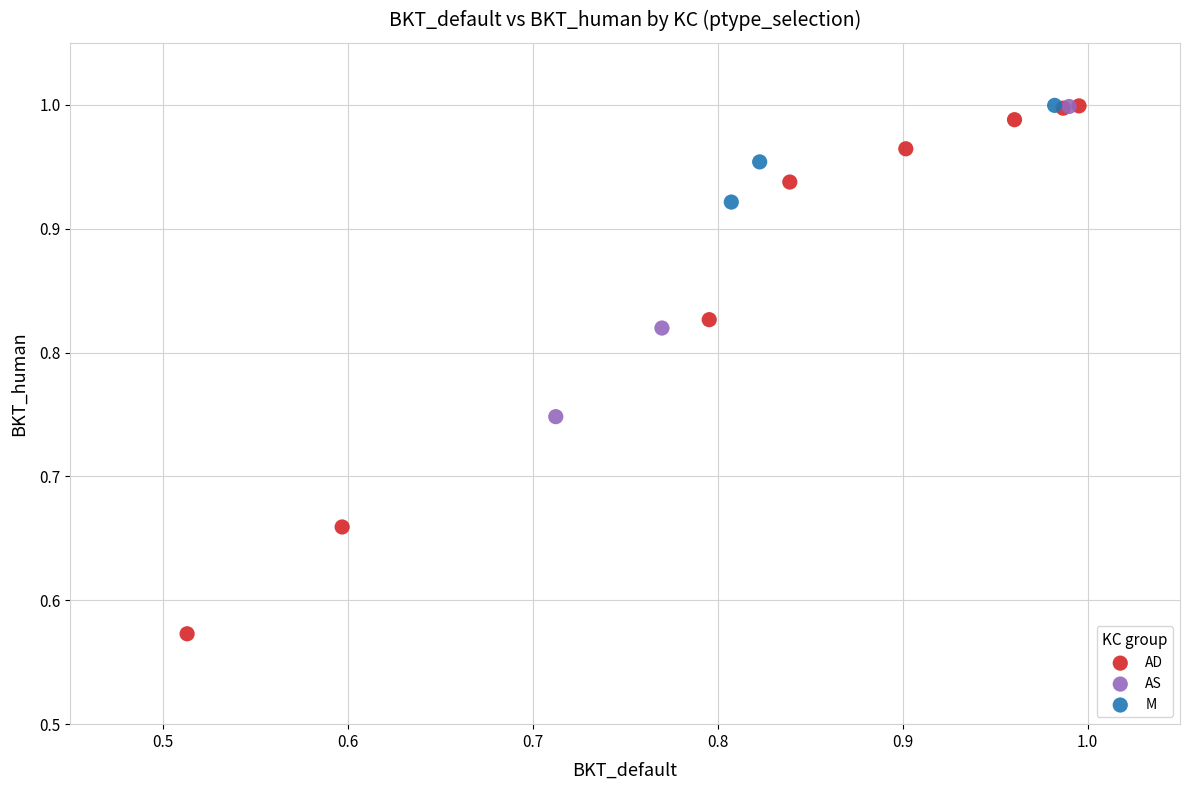

Which series reaches the minimum Y coordinate?

AD